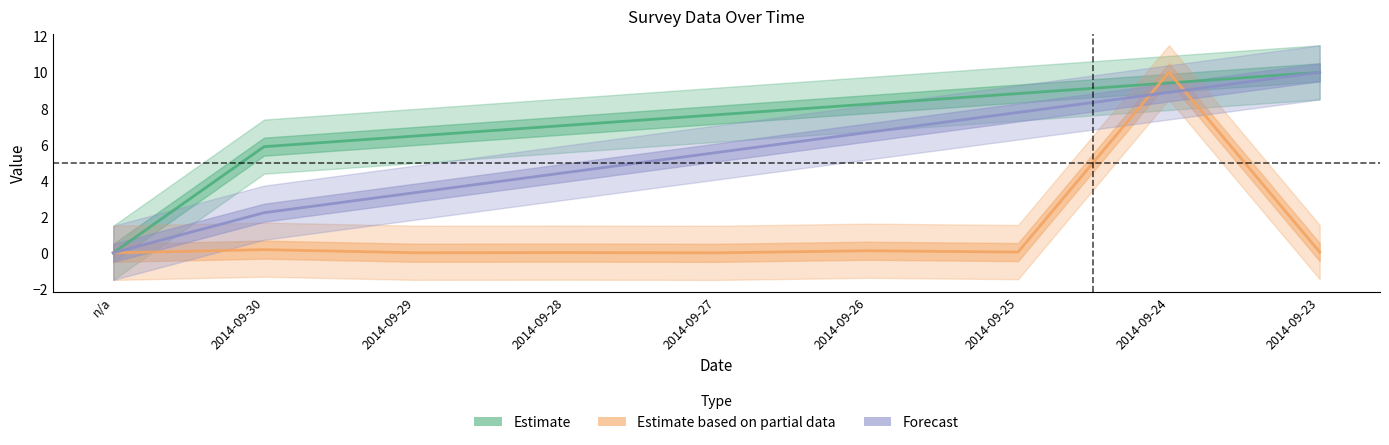

What is the label of the 6th point from the right?

2014-09-28